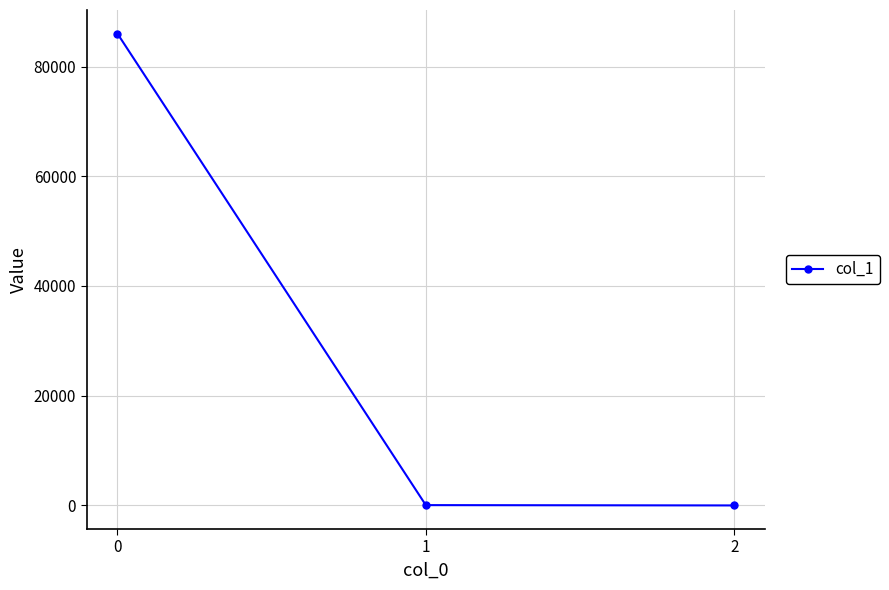

The chart shows a value of 148313.5 at 0. True or false?

False